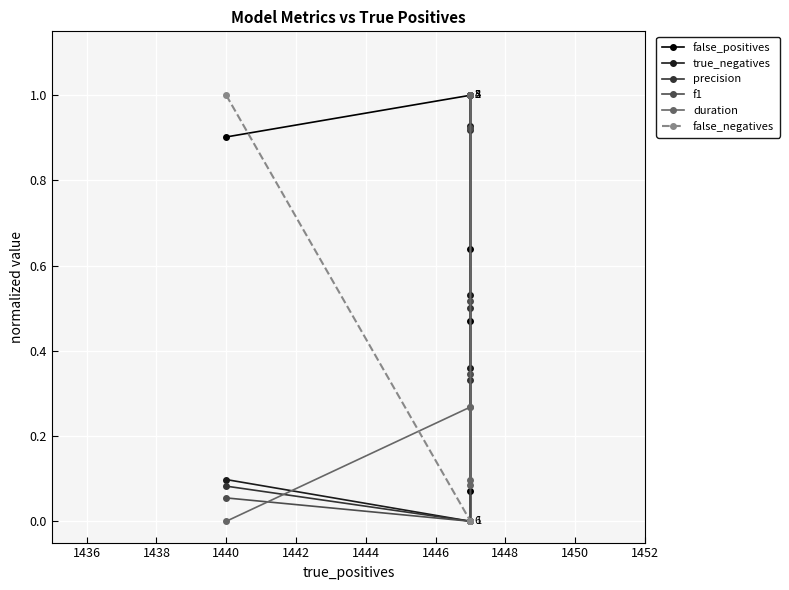

What is the maximum value for precision?

1.0